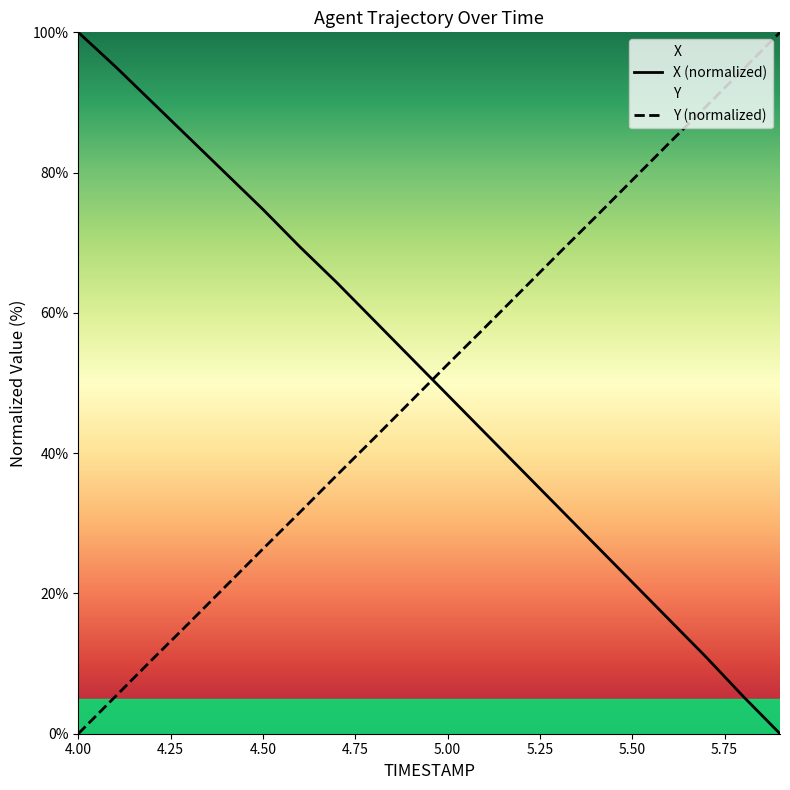

What is the maximum value shown in the chart?

100.0